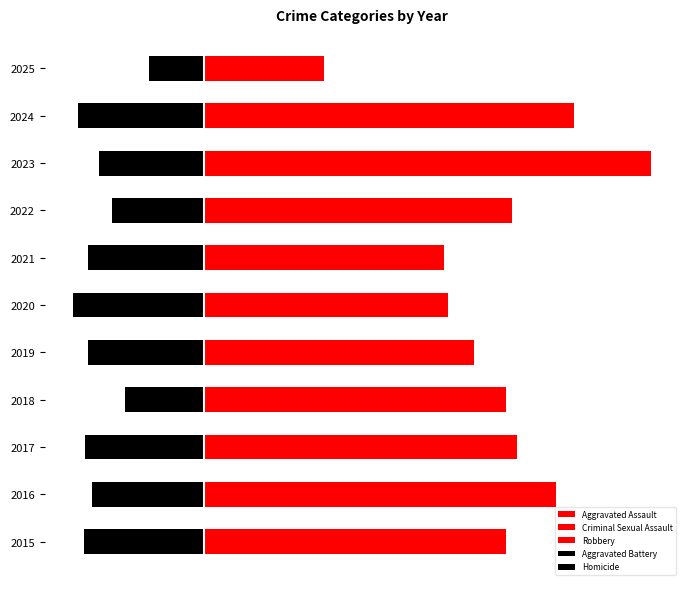

How many groups of bars are there?

11